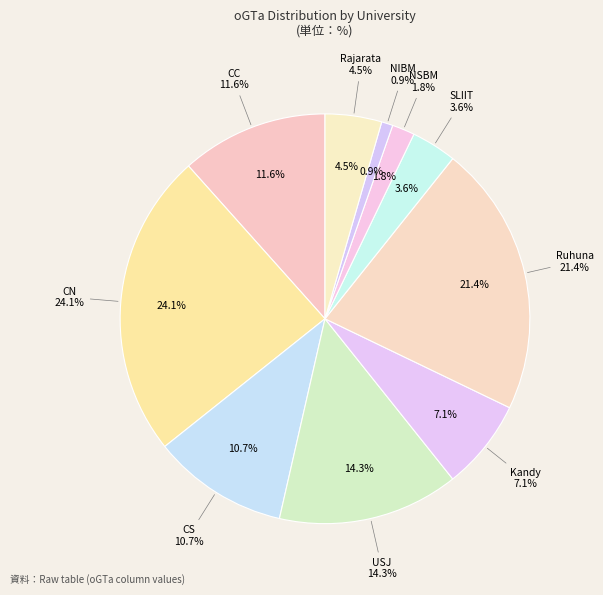

True or false: SLIIT accounts for 11% of the total.

False